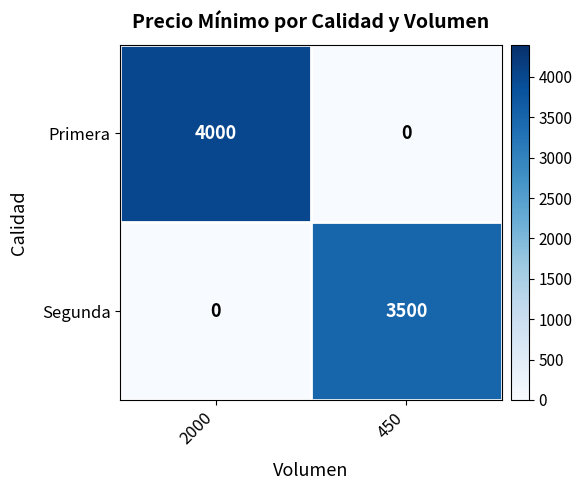

Which series has the widest spread of values?

Primera